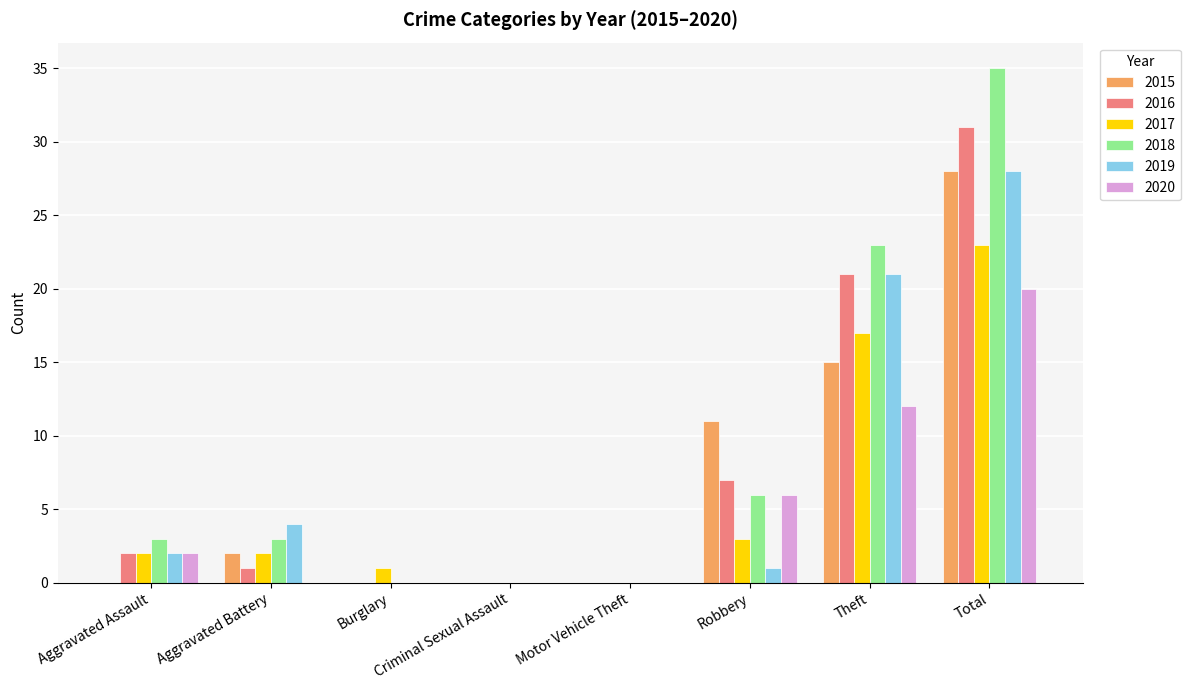

Is it true that 2020 equals 0 at Criminal Sexual Assault?

True